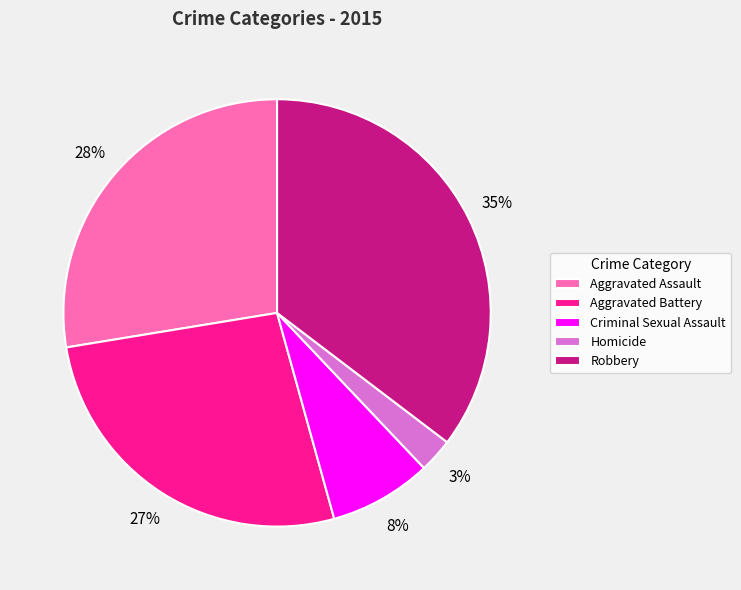

Is the sum of Criminal Sexual Assault and Aggravated Battery greater than half?

No